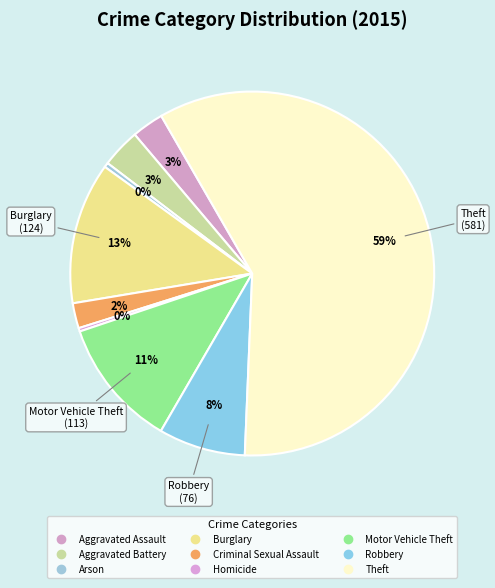

Is it true that Aggravated Assault is 3% of the pie?

True